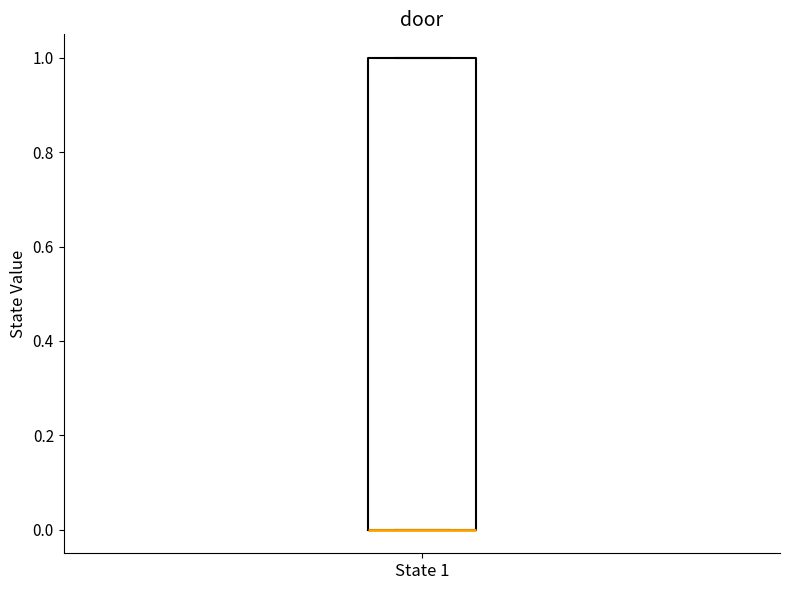

Transcribe this box plot: give where the median line is, the range the box spans, and where the two whiskers end, as read against the y-axis. The values are not printed on the chart, so give them approximately, as read against the axis.

median 0 (drawn on the box's lower edge), box 0 to 1, whiskers 0 to 1